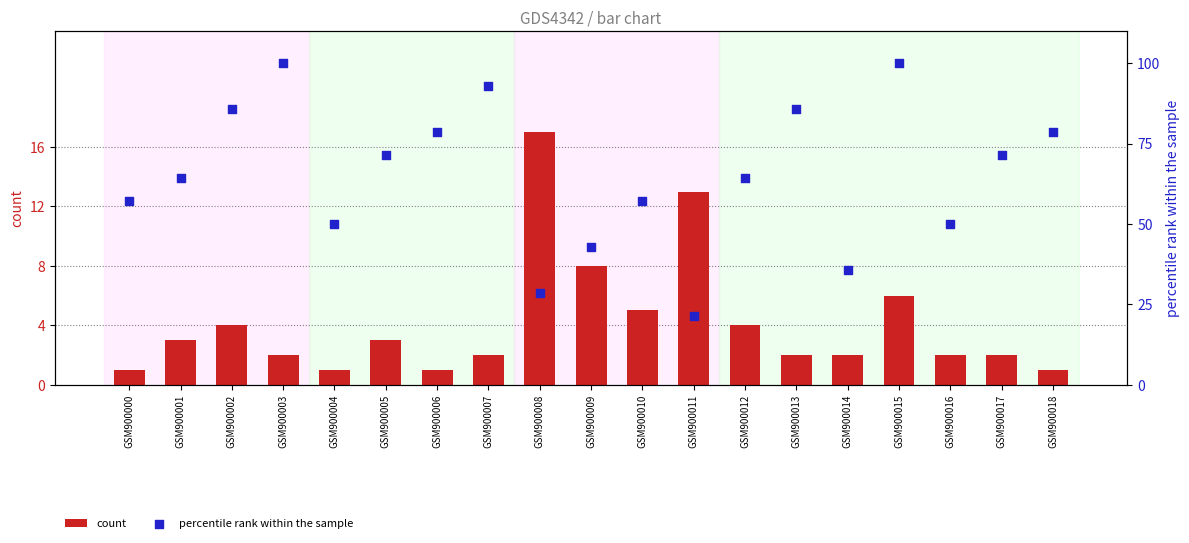

What is the total value across all series at GSM900005?

74.4